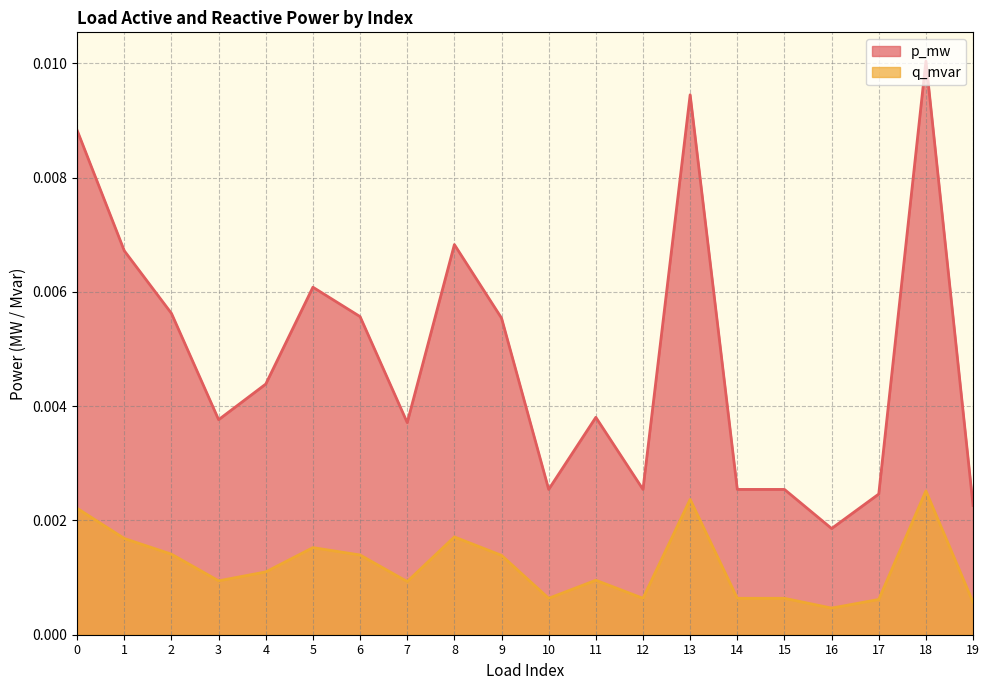

How many lines are shown in the chart?

2